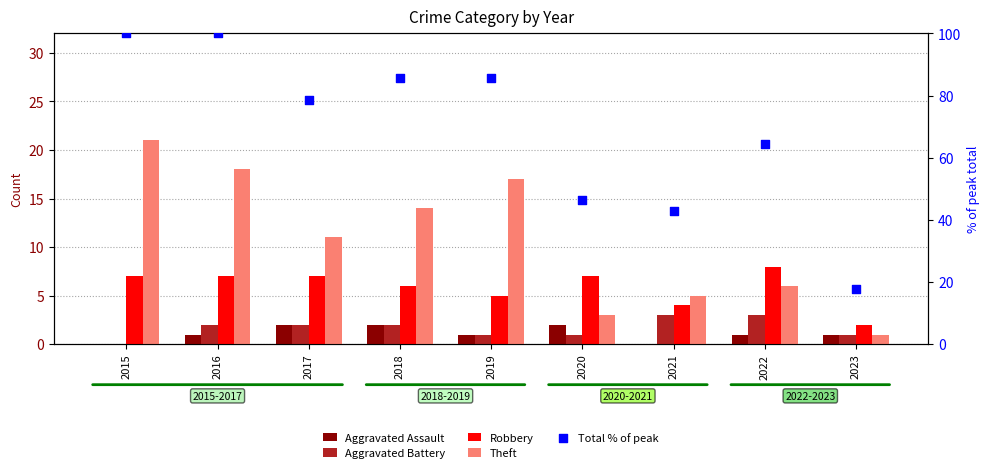

What are all the series names shown in the legend?

Aggravated Assault, Aggravated Battery, Robbery, Theft, Total % of peak